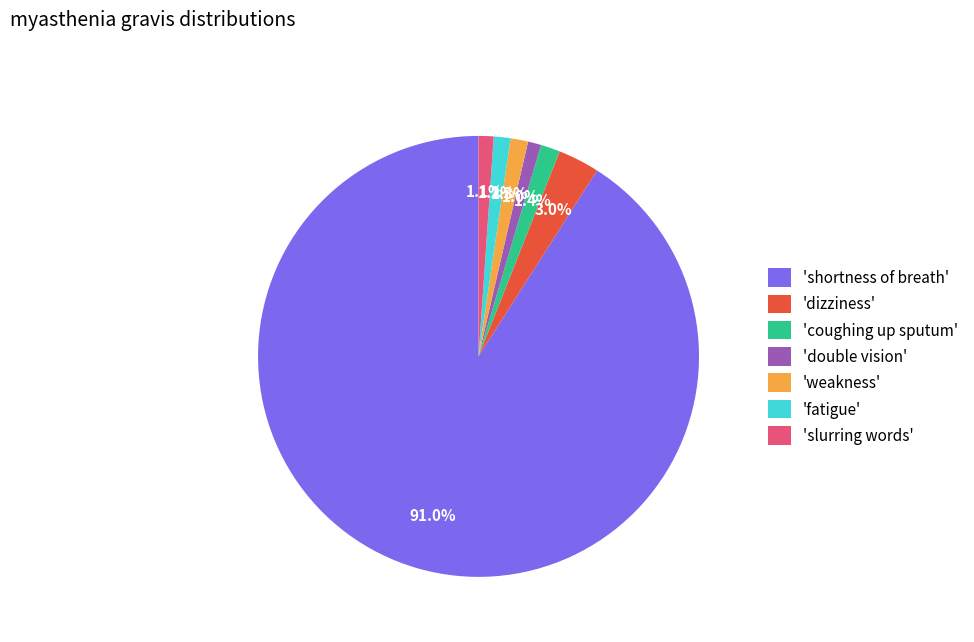

Is there a majority slice in this chart?

Yes